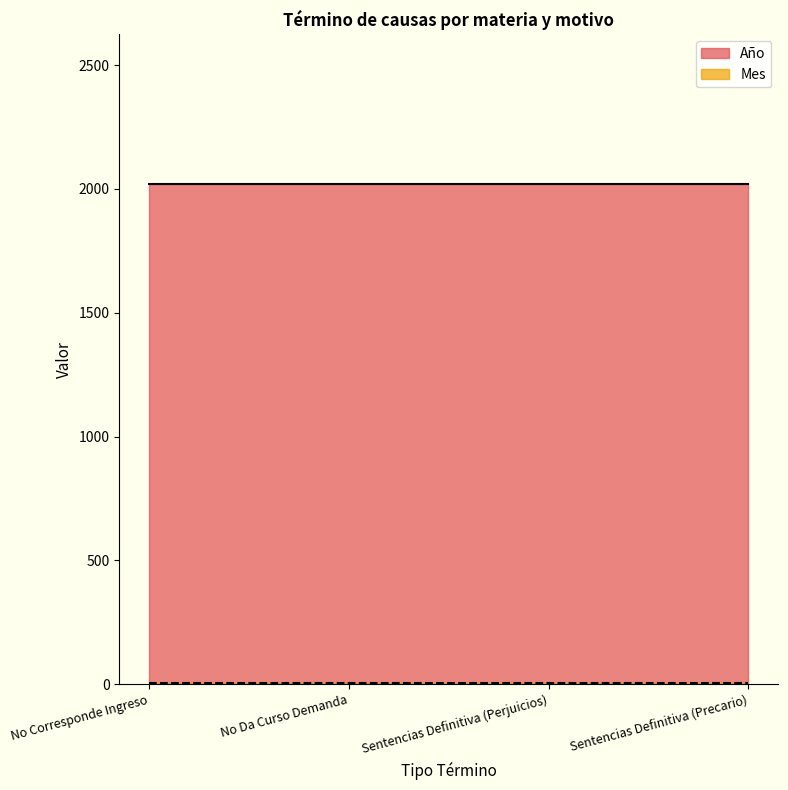

The value of Mes at No Da Curso Demanda is 5. True or false?

True